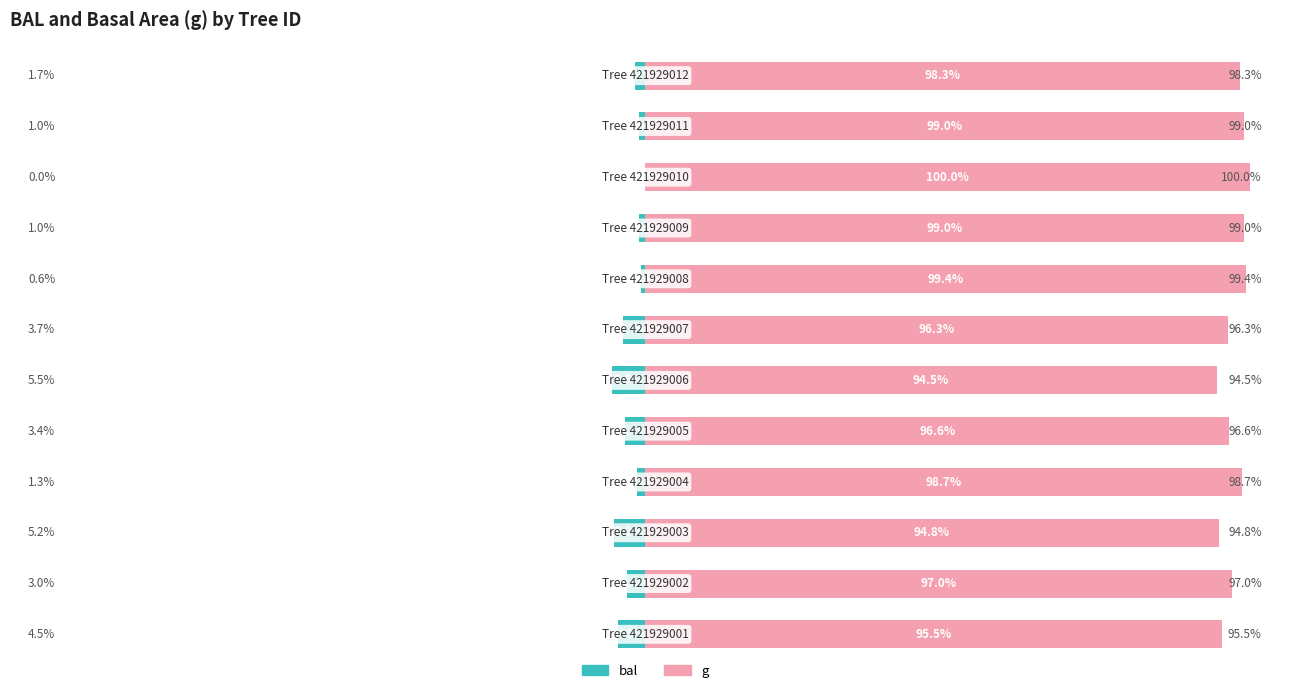

How many bars are there in total?

24